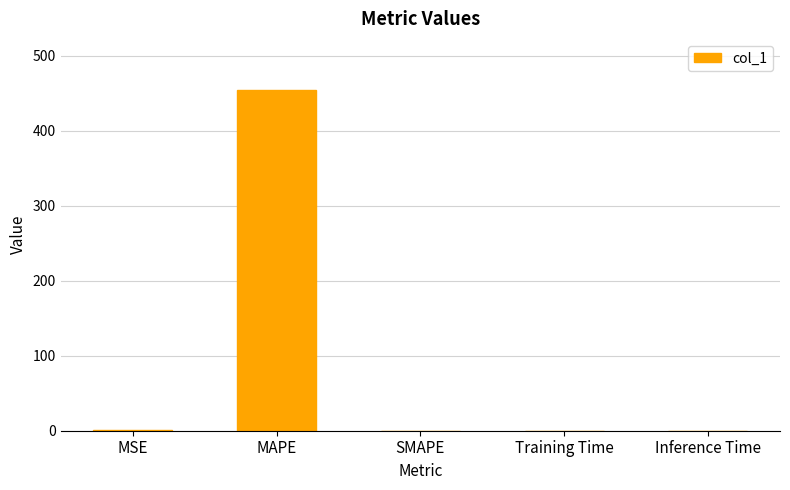

Count the number of data series in this chart.

1